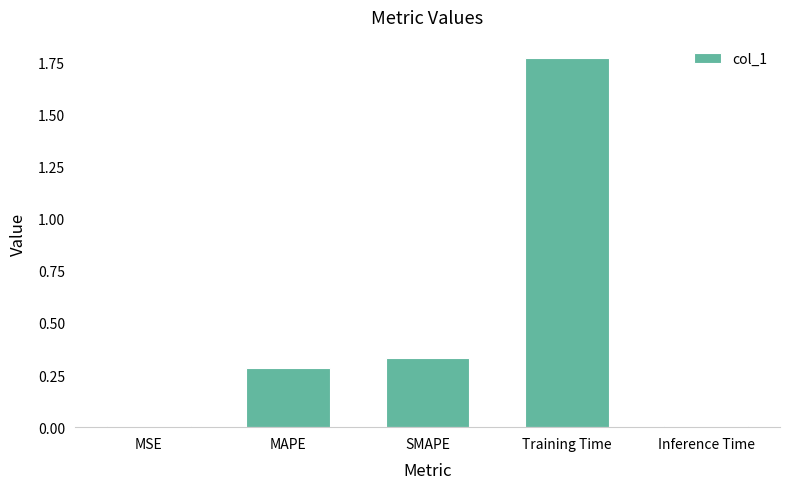

Which category has the highest value across all series?

Training Time